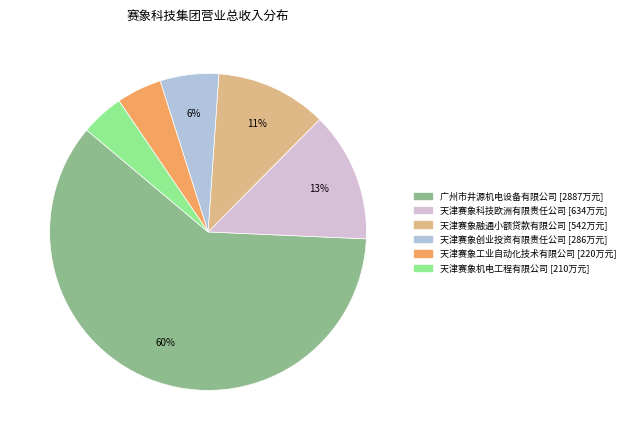

To the nearest percent, what is the average slice percentage?

17%